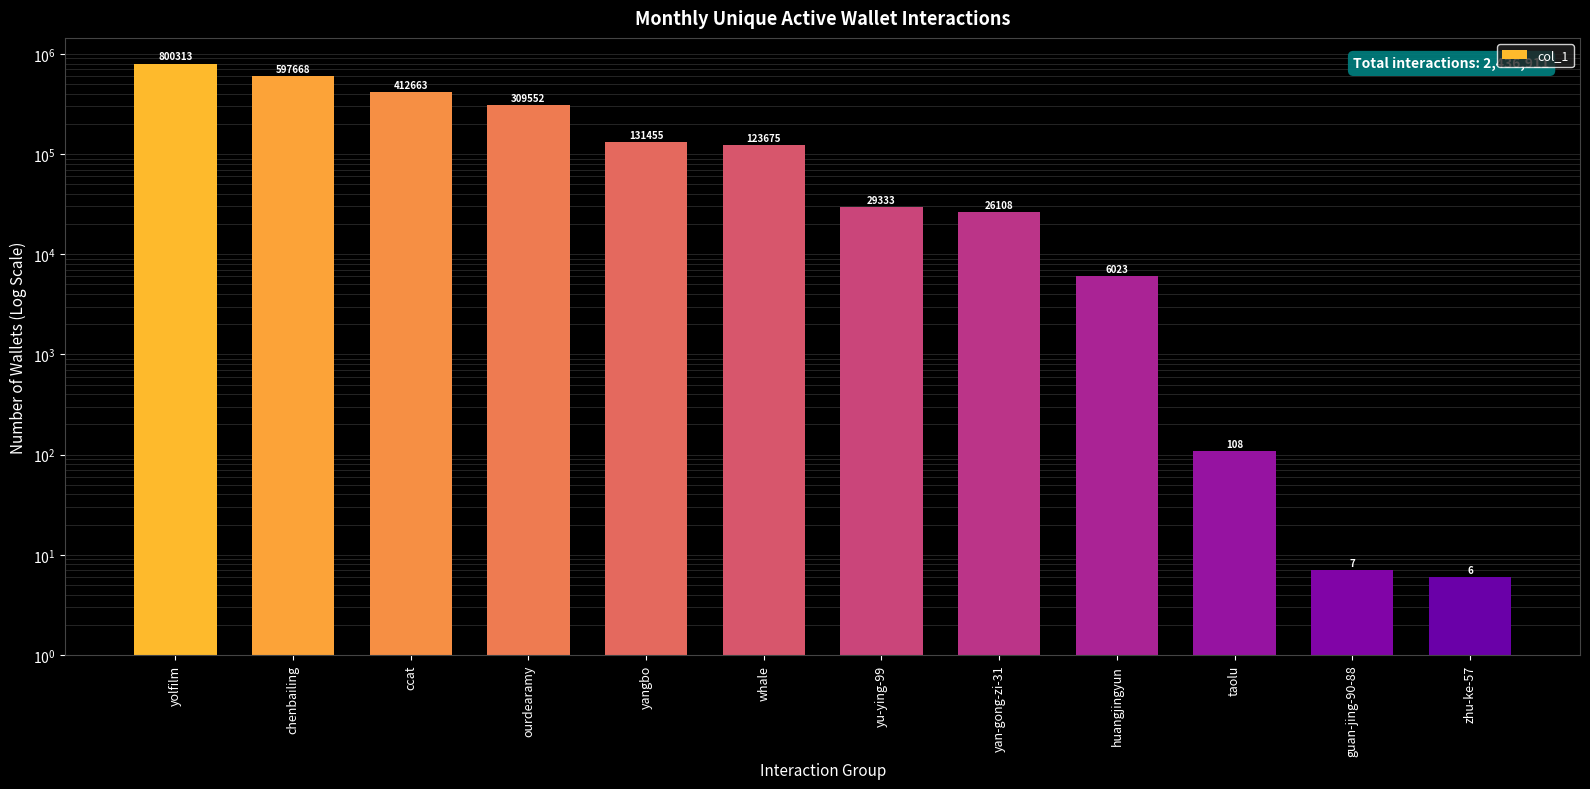

What is the smallest value displayed?

6